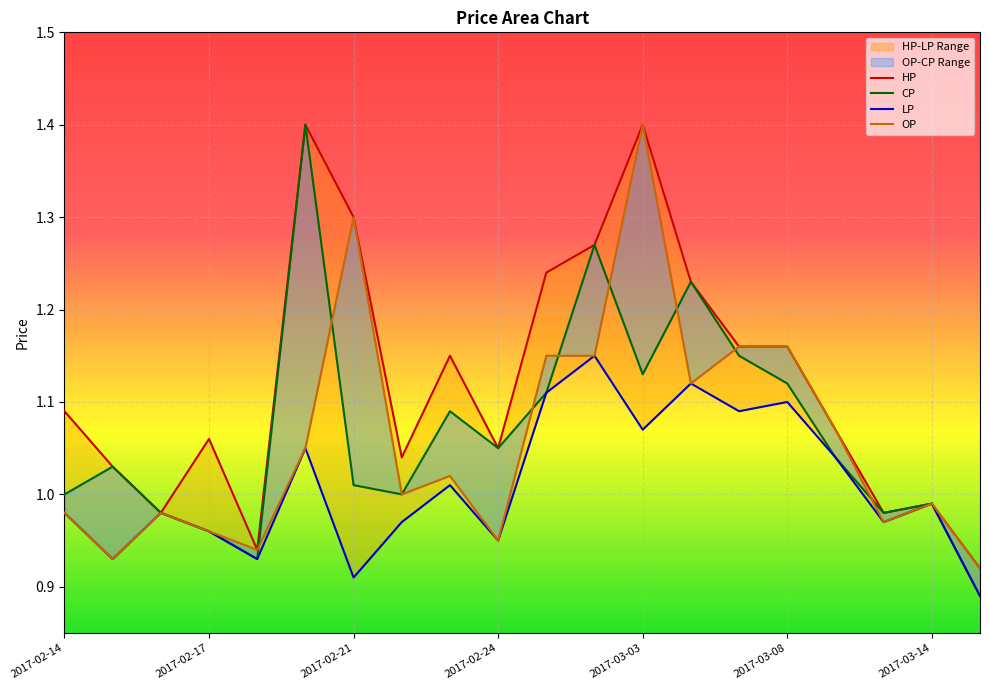

Which category has the lowest value in the CP series?

2017-03-15